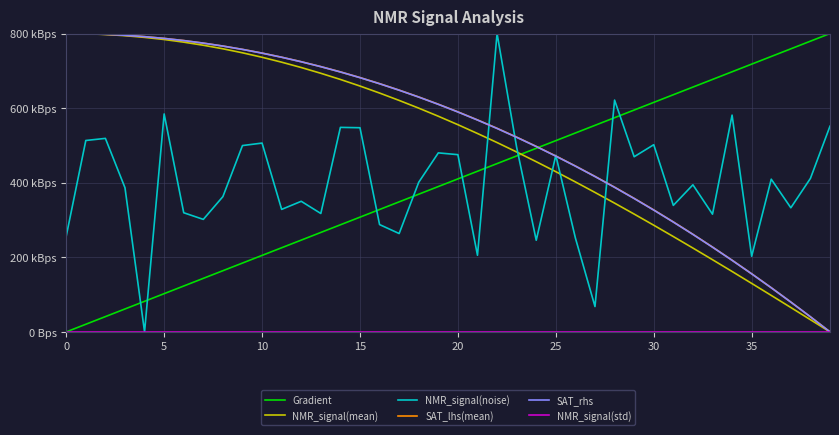

Where do SAT_rhs and Gradient first cross each other?

24 and 25